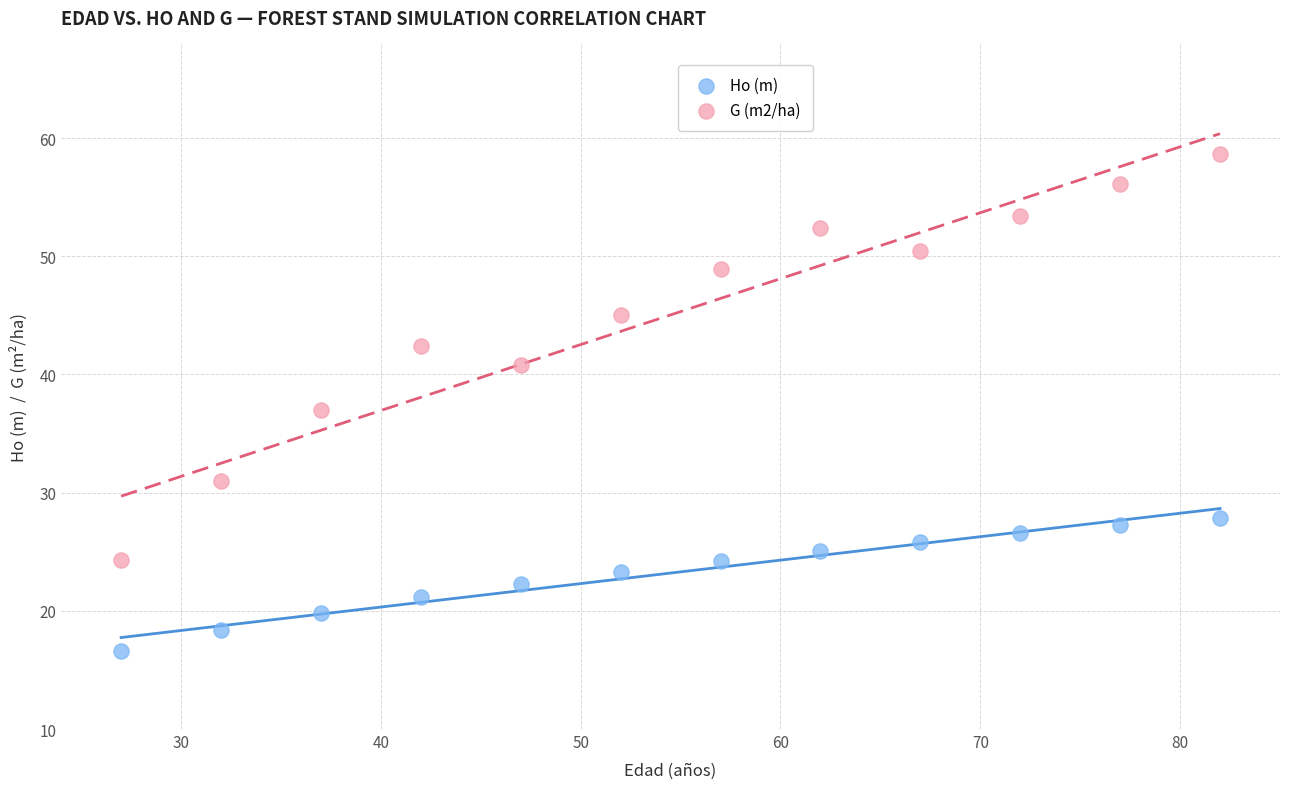

What are all the series names shown in the legend?

Ho (m), G (m2/ha)